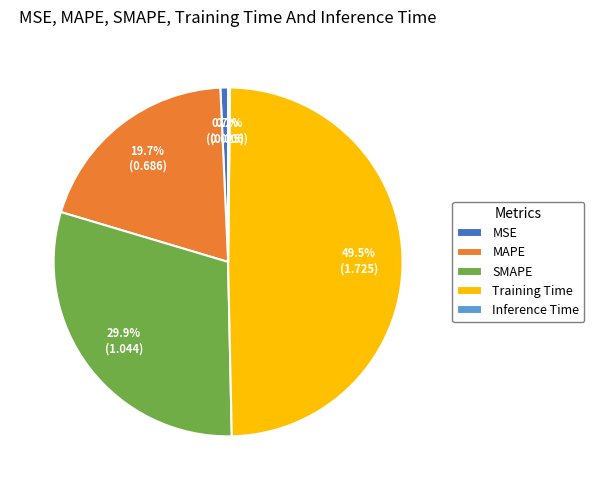

To the nearest percent, what portion does MSE represent?

1%